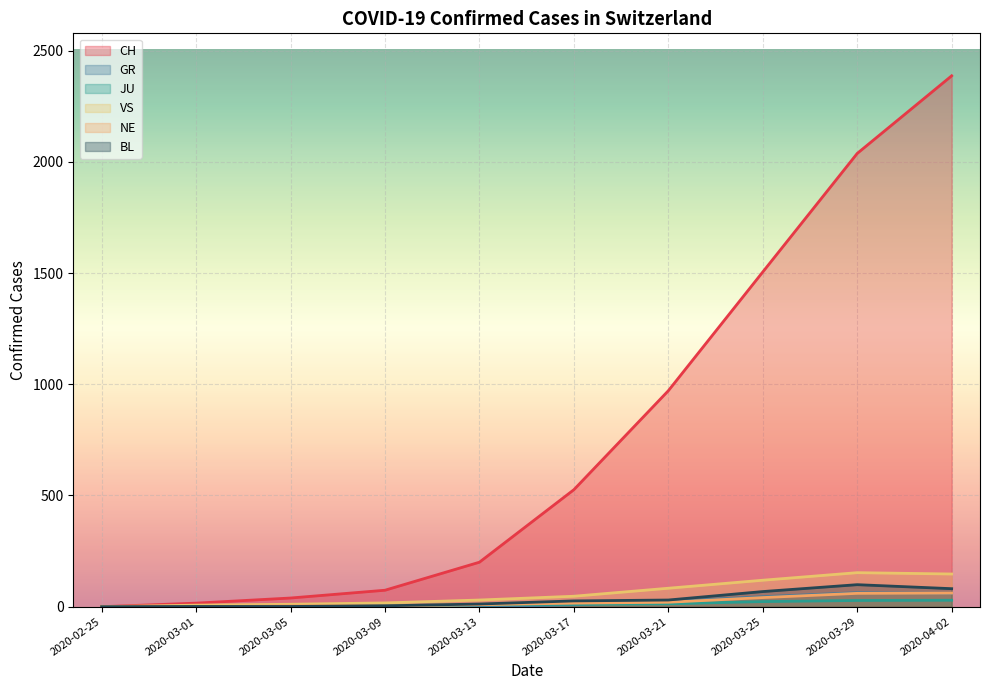

True or false: GR has more than 1 interior local peaks.

False